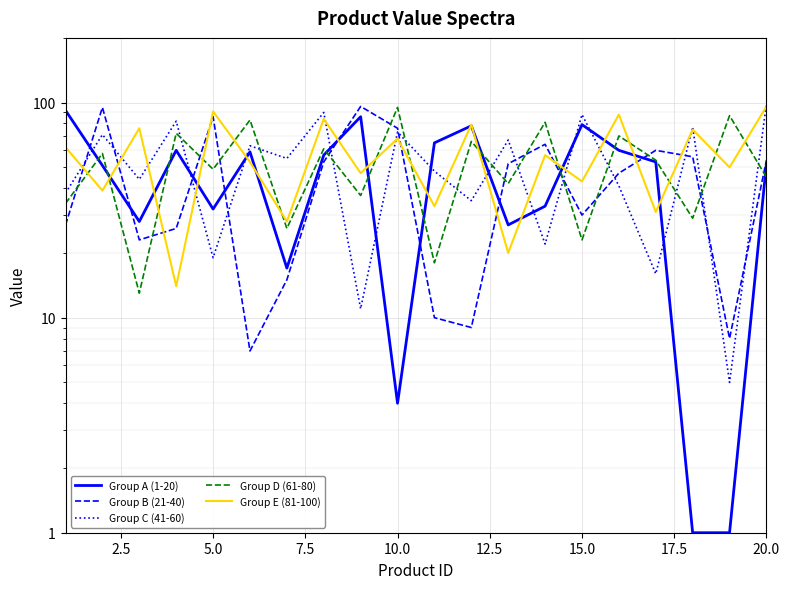

What is the difference between the maximum and second lowest values in the Group B (21-40) series?

88